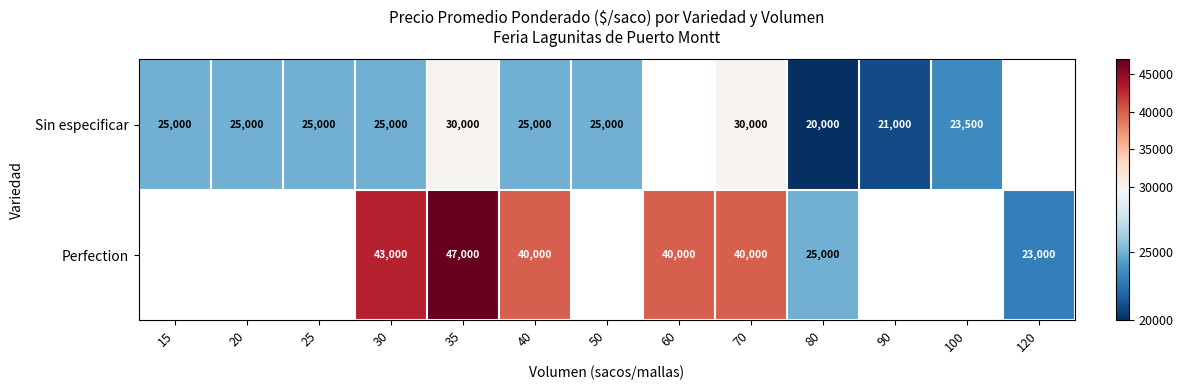

True or false: Perfection has a value of 38776 at 80.

False